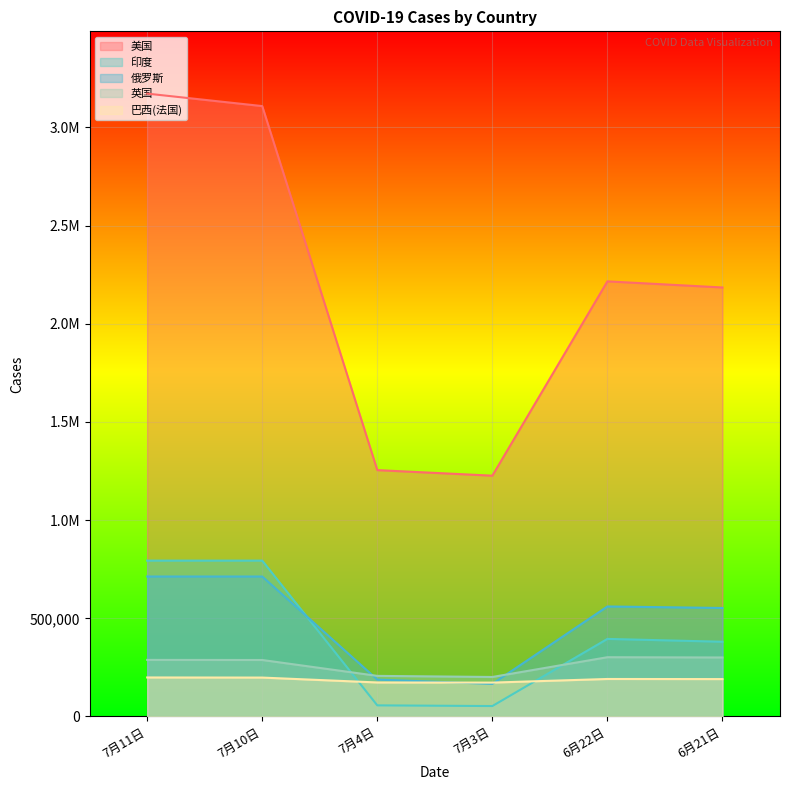

What is the total value across all series at 7月10日?

5101348